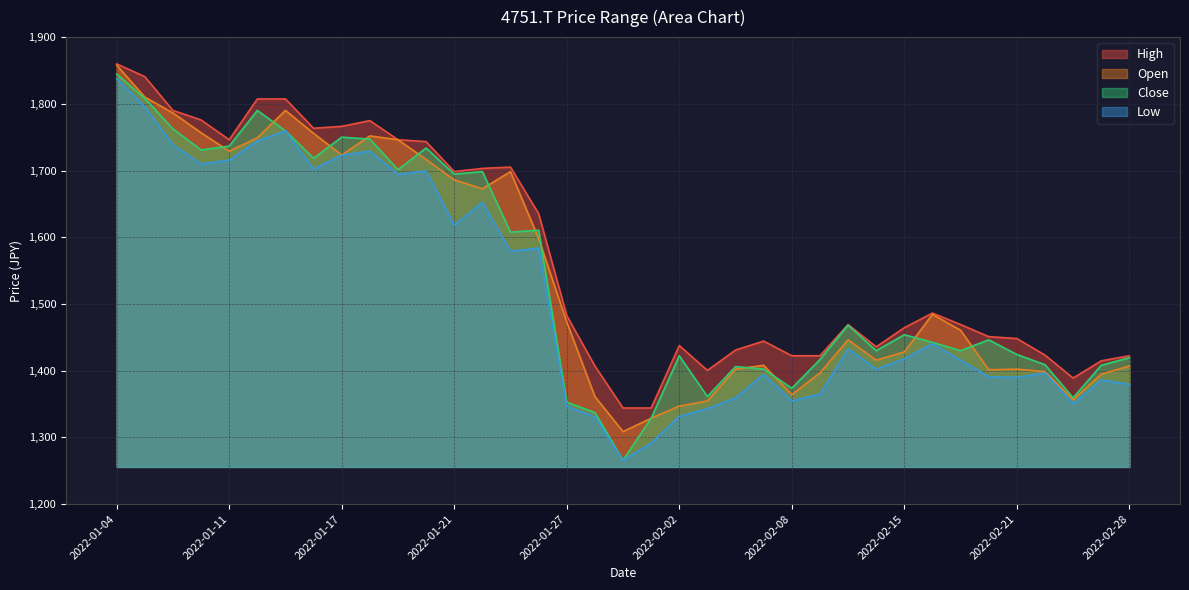

Which series has the largest total across all categories?

High